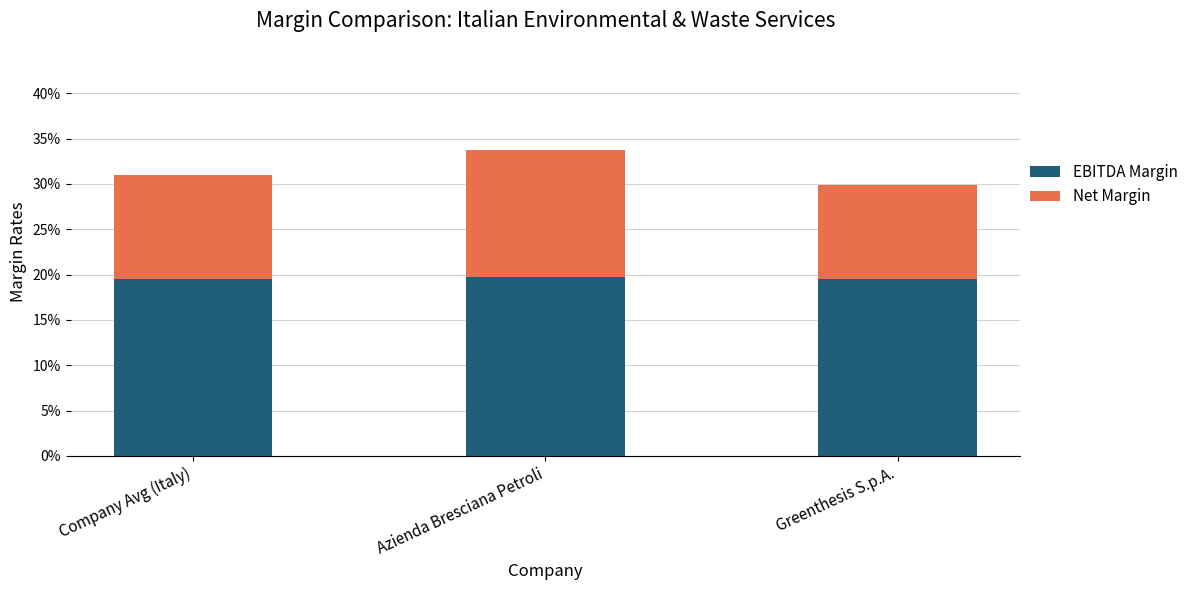

List the series in order of their peak value, lowest first.

Net Margin, EBITDA Margin